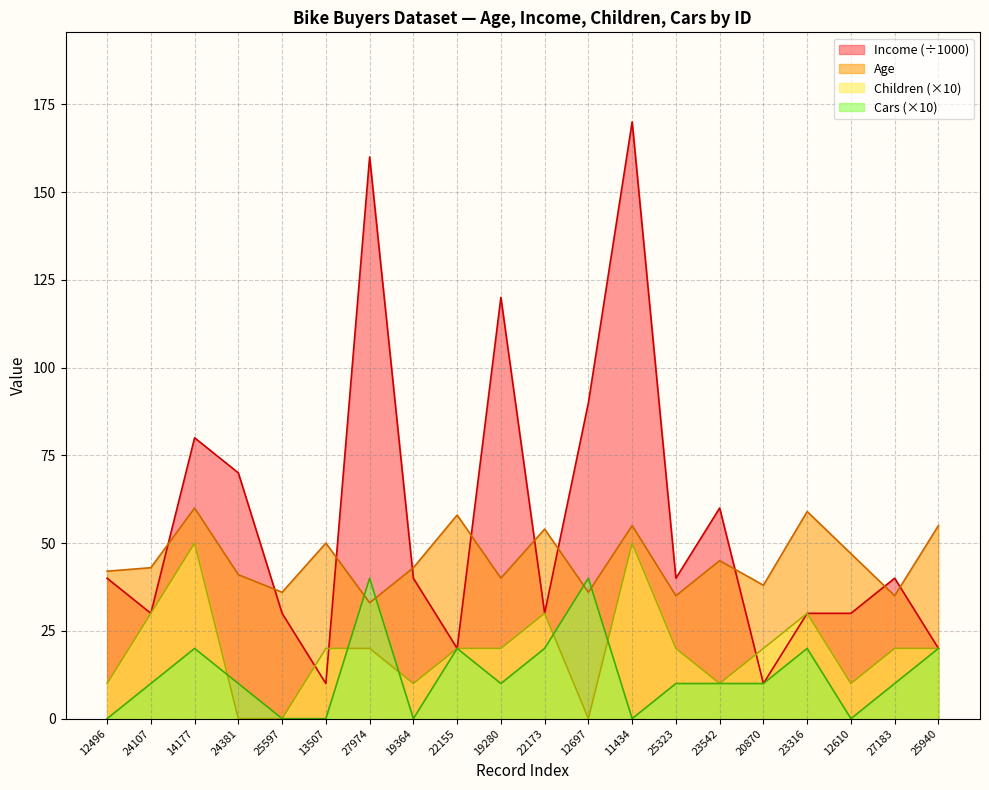

The Income series shows 70 at 24381. True or false?

True